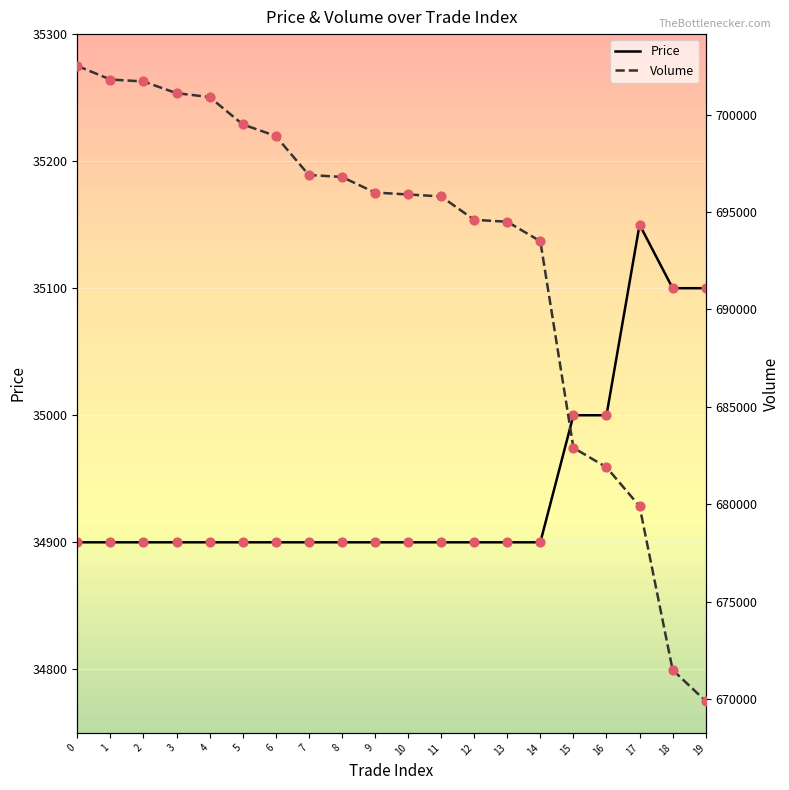

What are all the series names shown in the legend?

Price, Volume